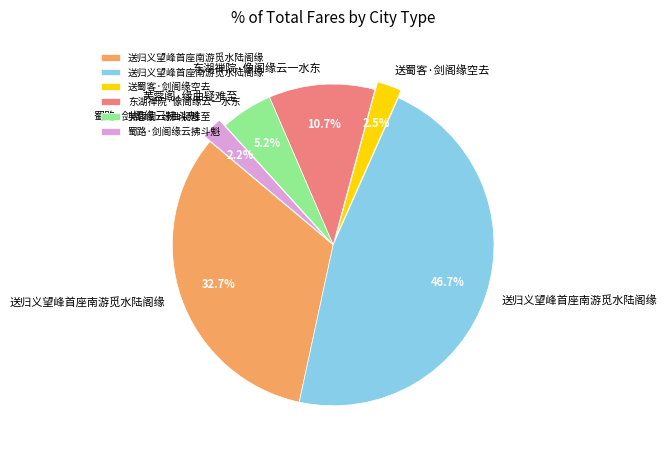

Does any single category account for the majority?

No